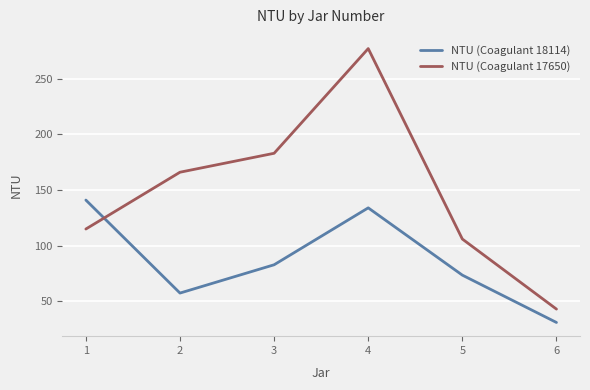

Read the NTU (Coagulant 18114) value at 6.

31.1